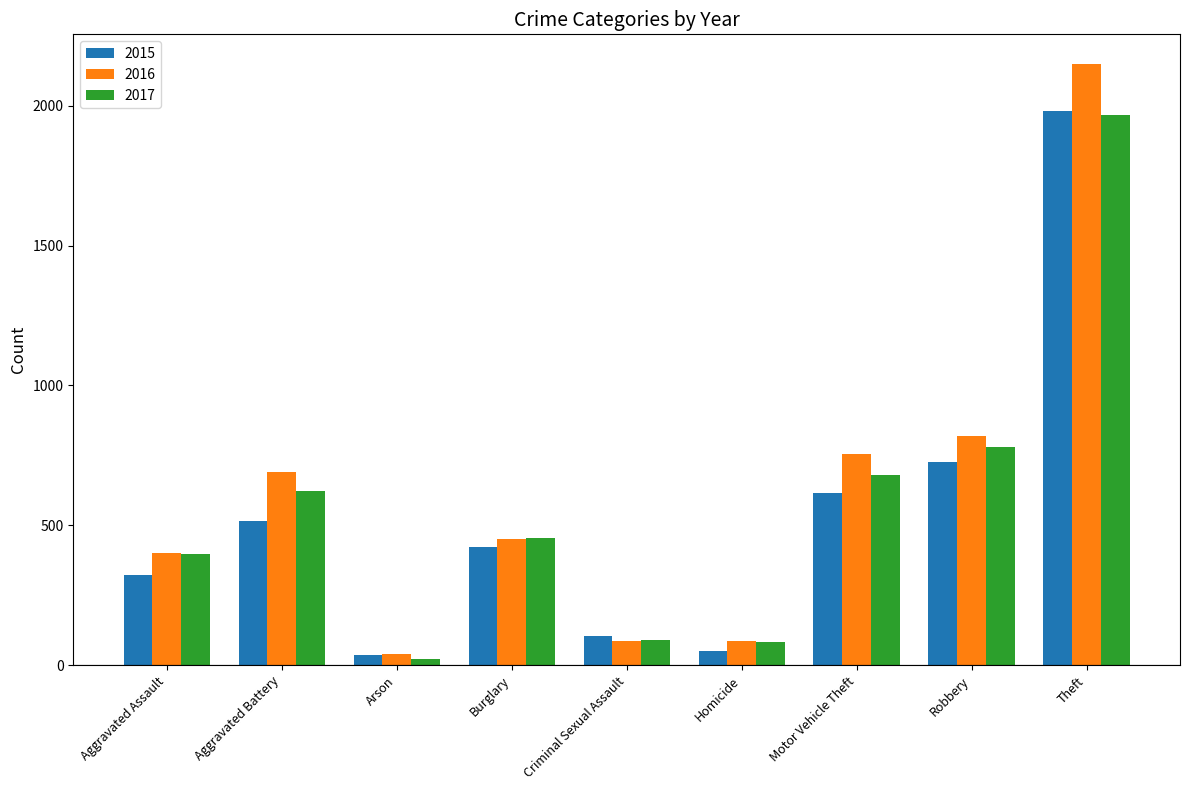

What is the difference between the maximum and minimum values in the 2017 series?

1945